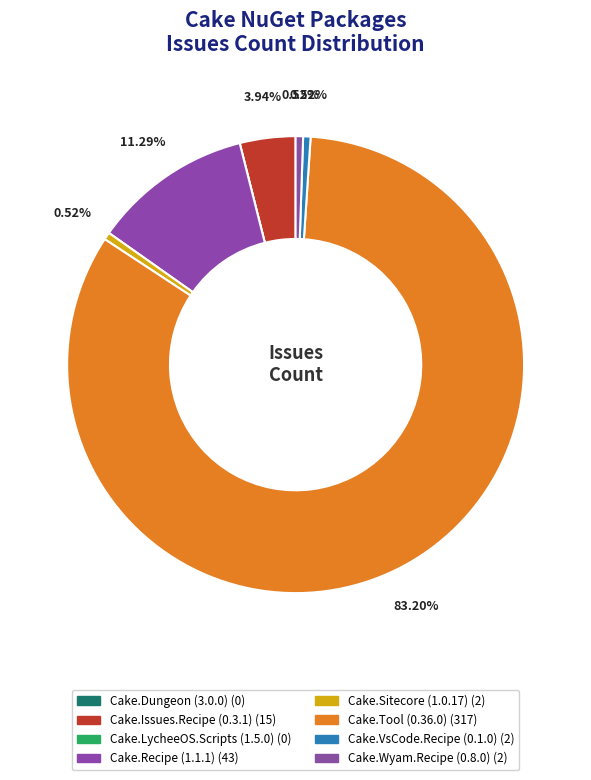

What portion of the pie excludes Cake.VsCode.Recipe (0.1.0)?

99.5%